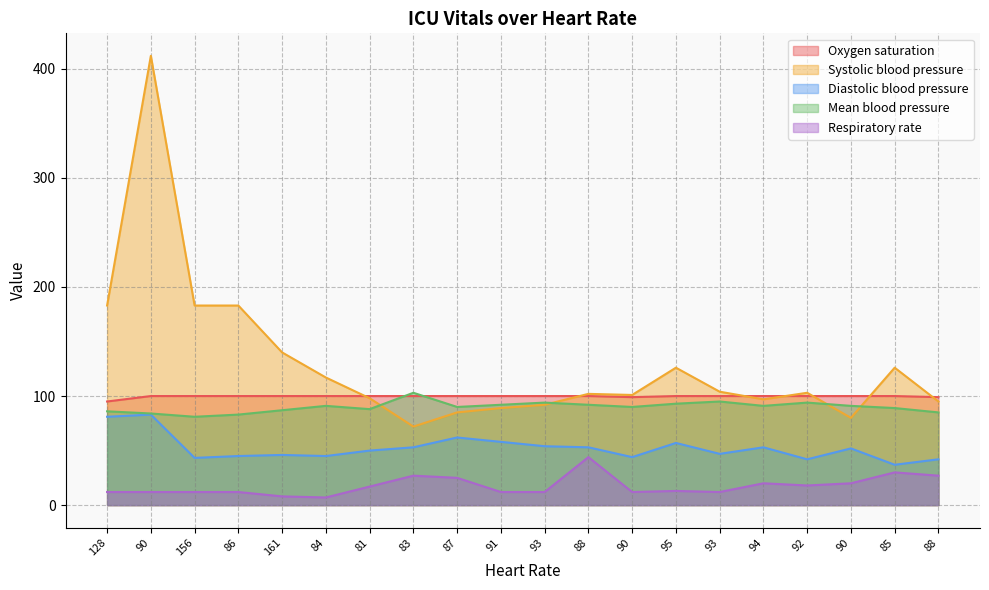

Which series changed the most between 95 and 94?

Systolic blood pressure